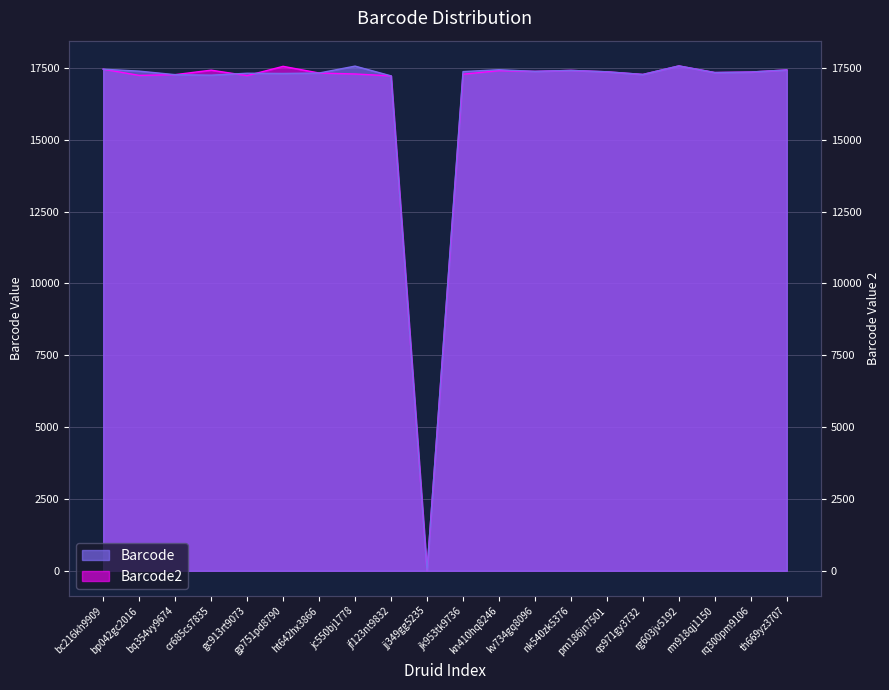

Where is the first local maximum for Barcode2?

cr685cs7835